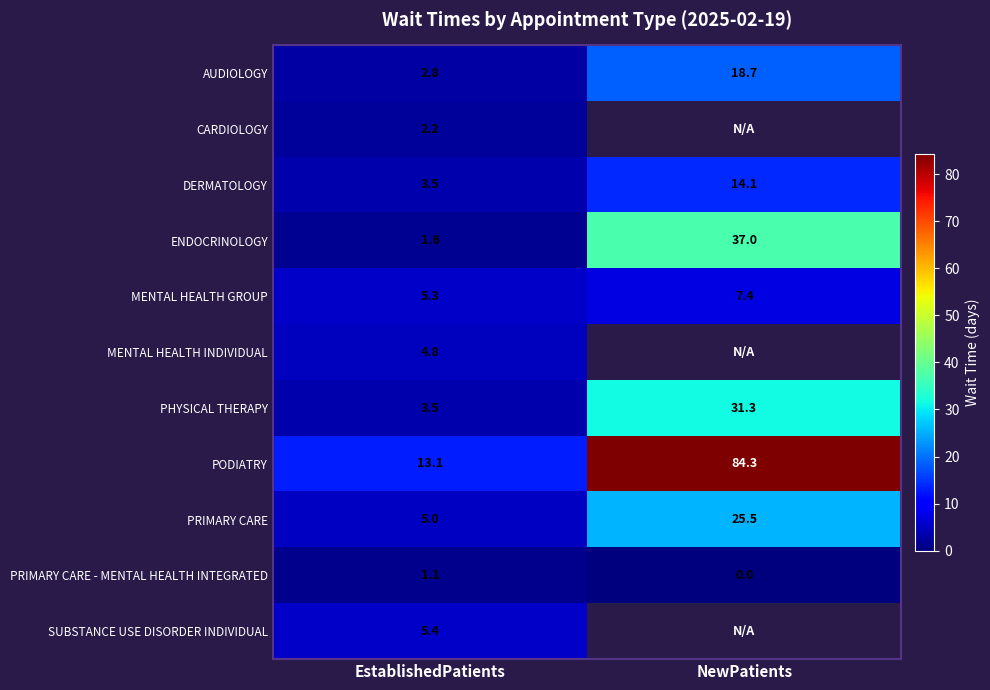

What is the total value across all series at EstablishedPatients?

48.3